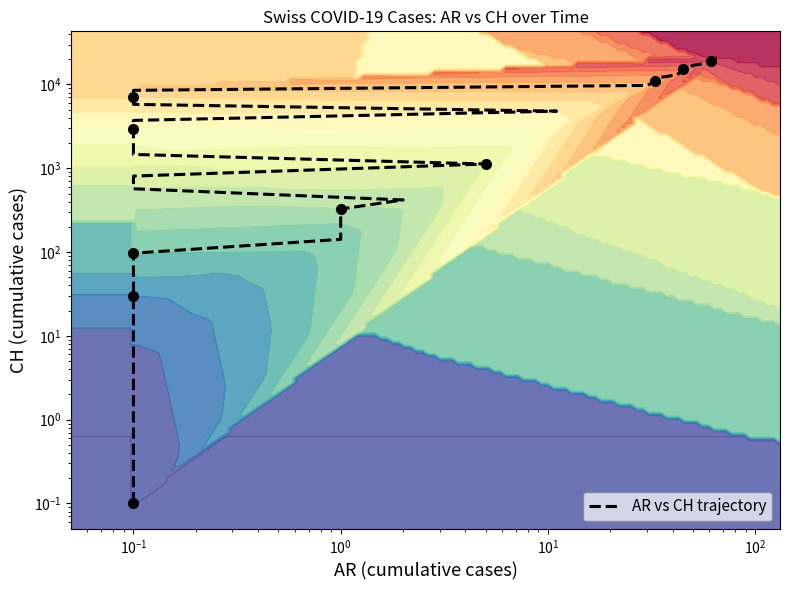

What is the minimum value shown in the chart?

0.1